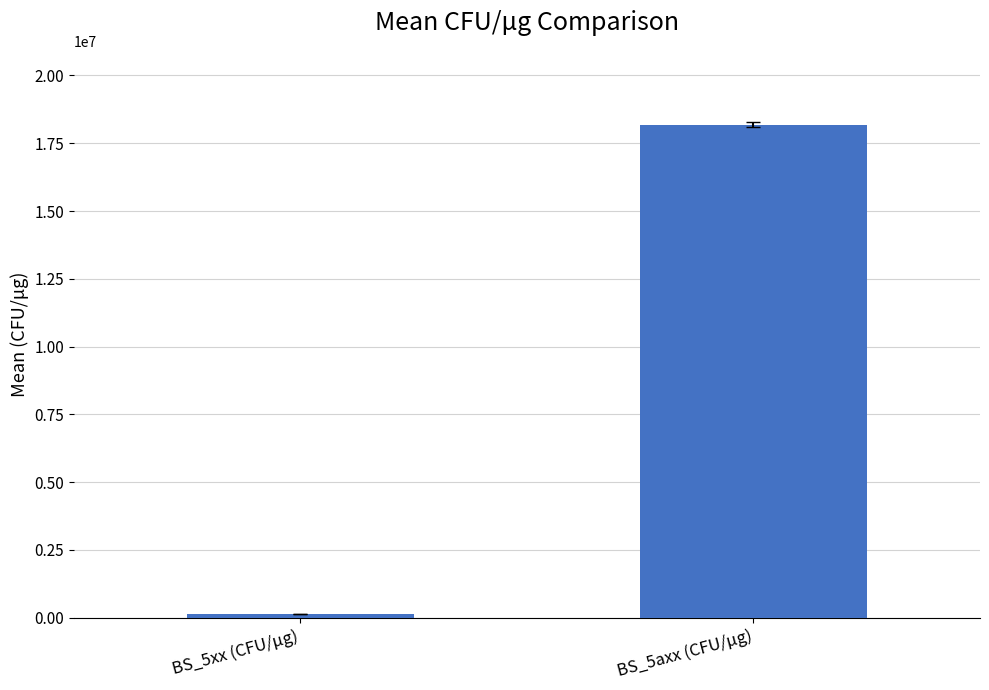

Which has a higher value, BS_5axx (CFU/μg) or BS_5xx (CFU/μg)?

BS_5axx (CFU/μg)